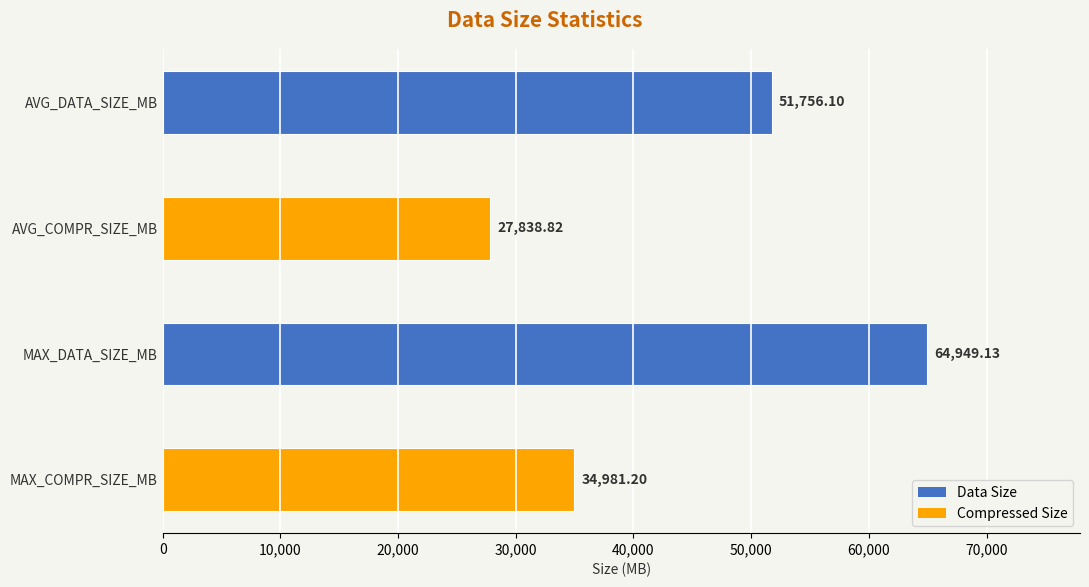

What is the average value?

44881.3